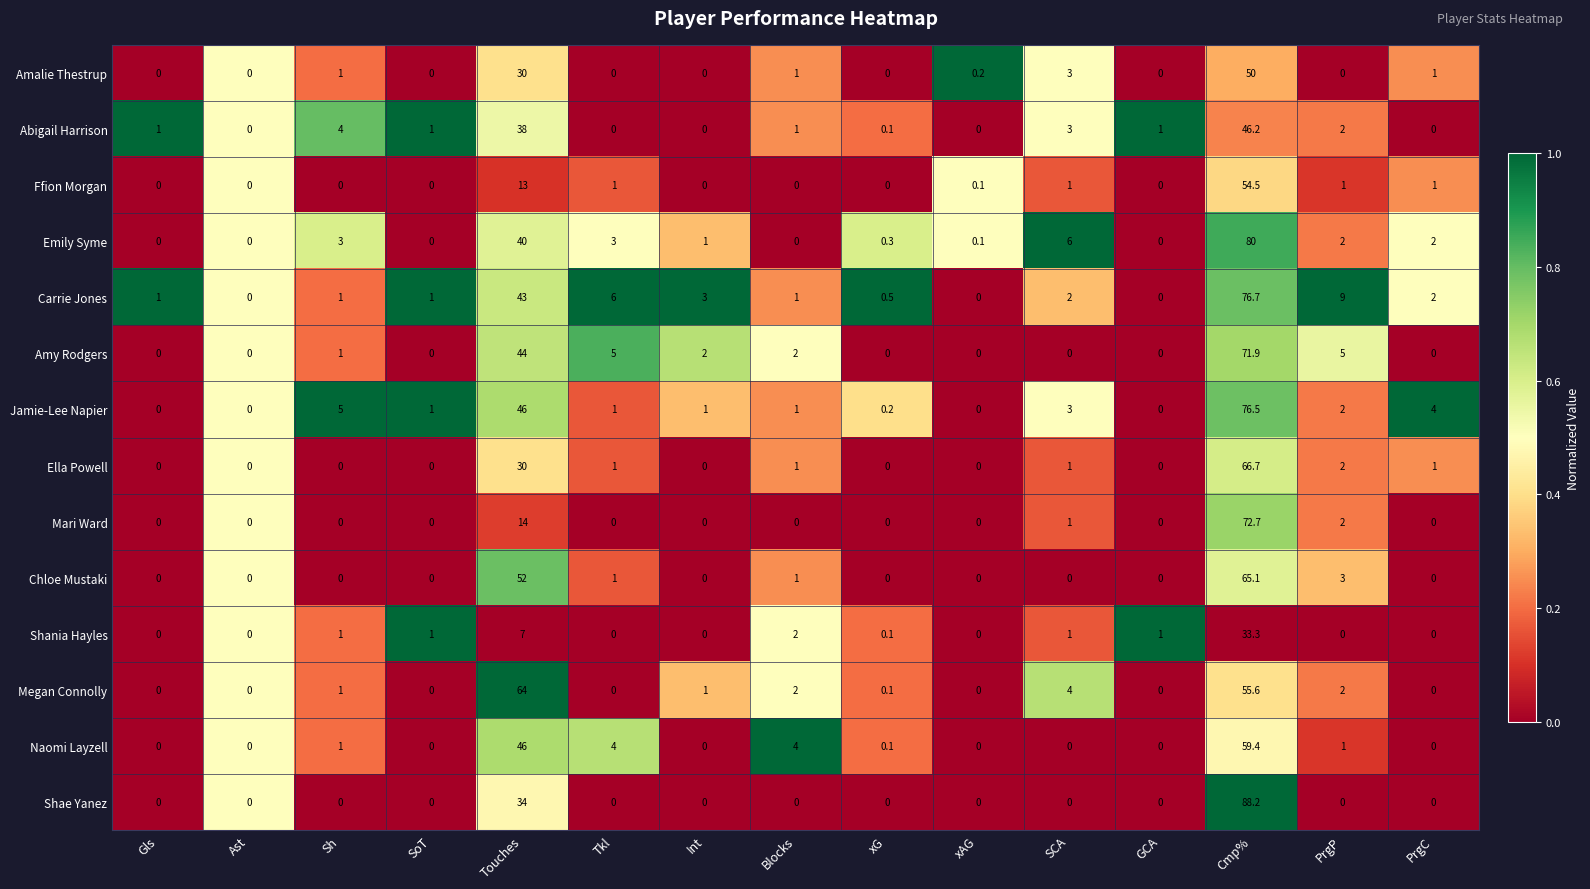

Which category has the highest value across all series?

Cmp%